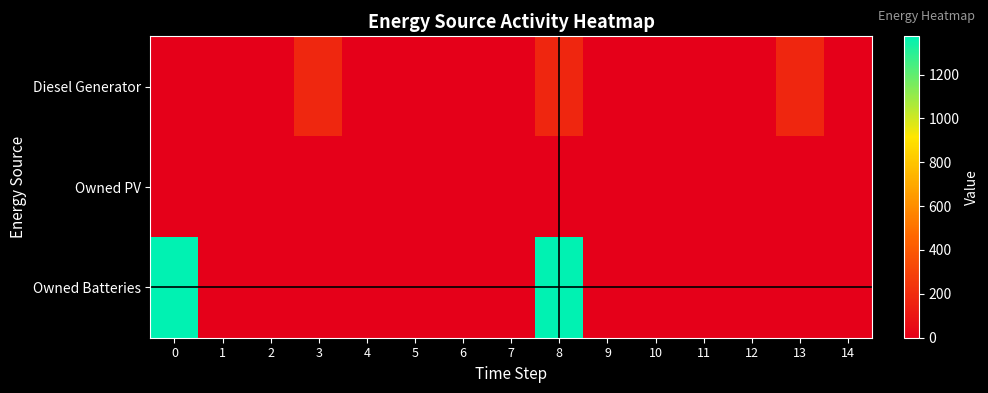

How many distinct data groups are displayed?

3